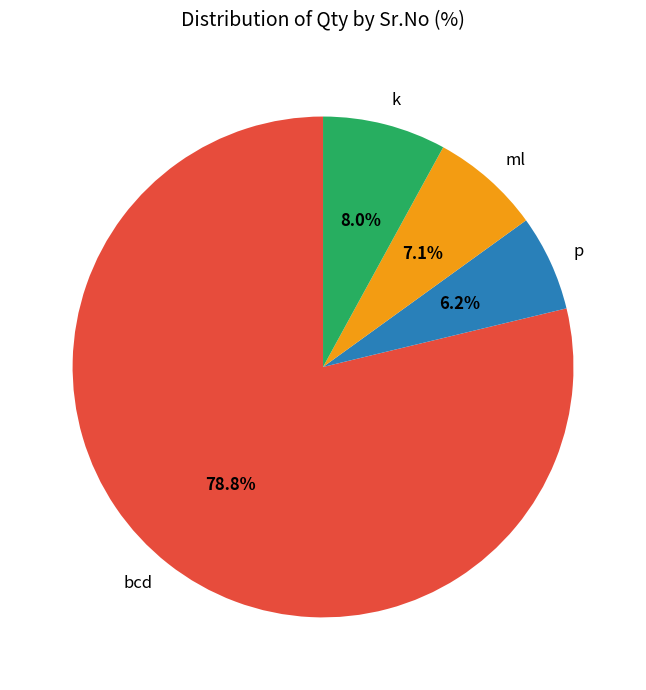

Which category has the smallest portion of the pie?

p